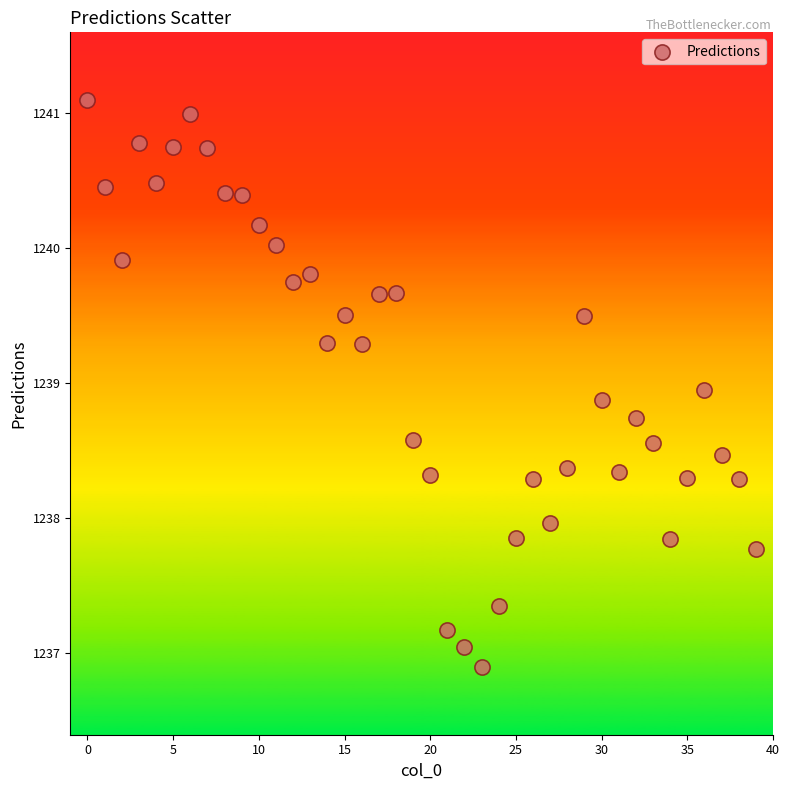

What is the range of Y values (max minus min)?

4.2